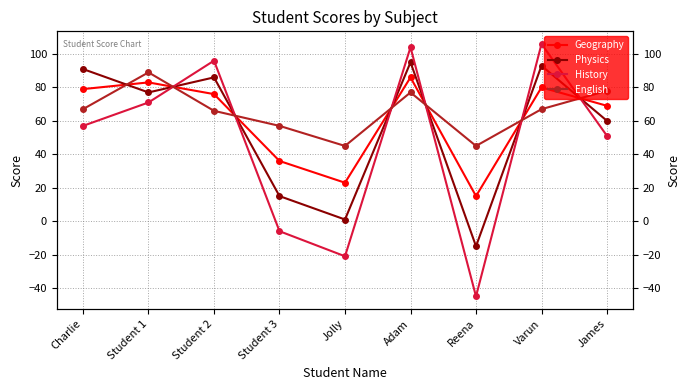

Between Student 3 and Jolly, which series saw the biggest shift?

History